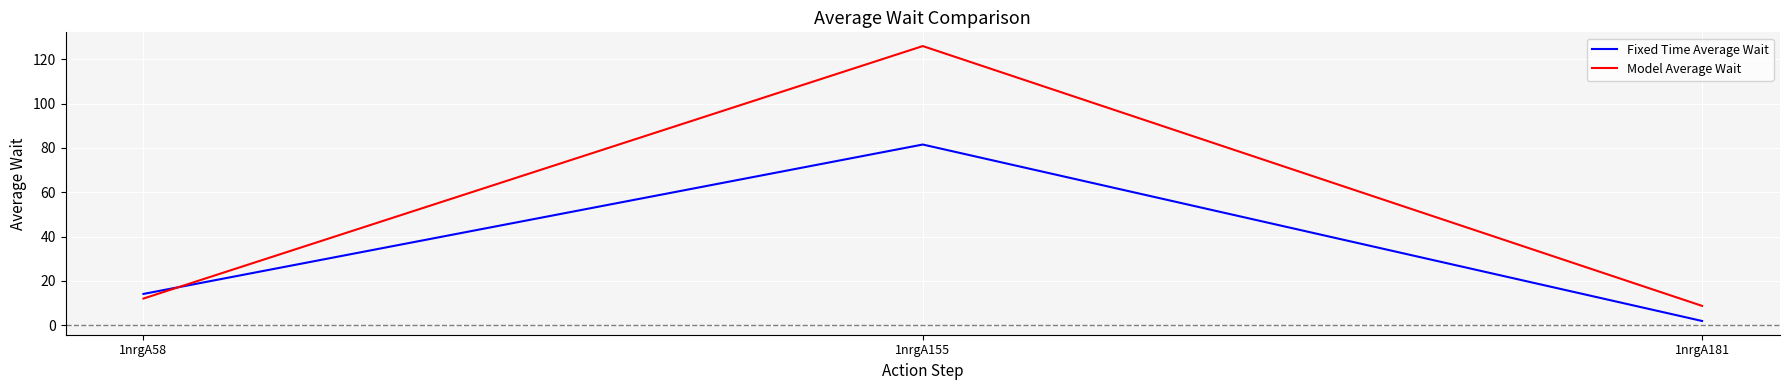

Between 1nrgA58 and 1nrgA181, which series saw the biggest shift?

Fixed Time Average Wait